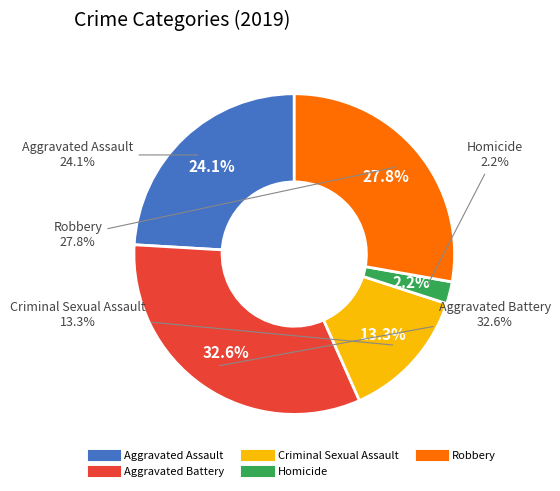

Rank the categories by value from lowest to highest.

Homicide, Criminal Sexual Assault, Aggravated Assault, Robbery, Aggravated Battery